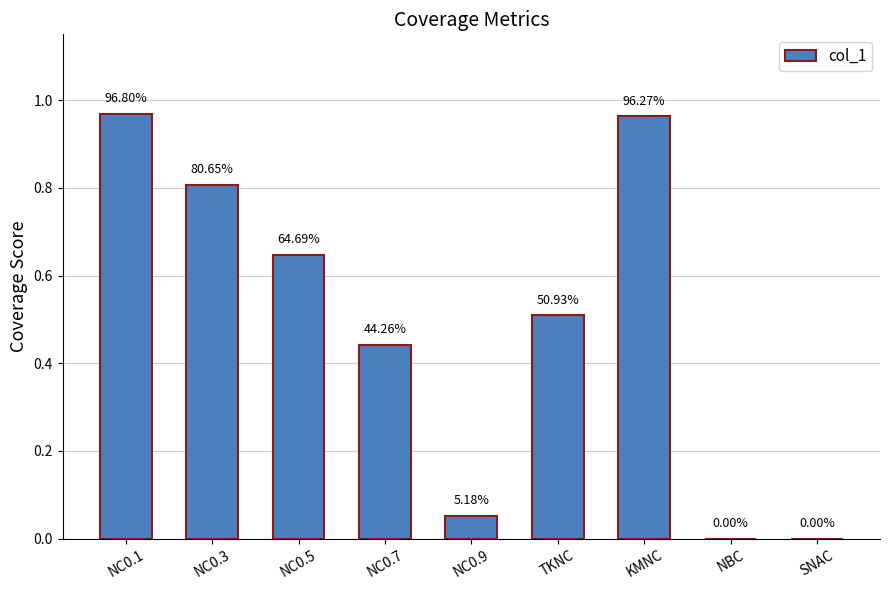

How many values are above zero?

7